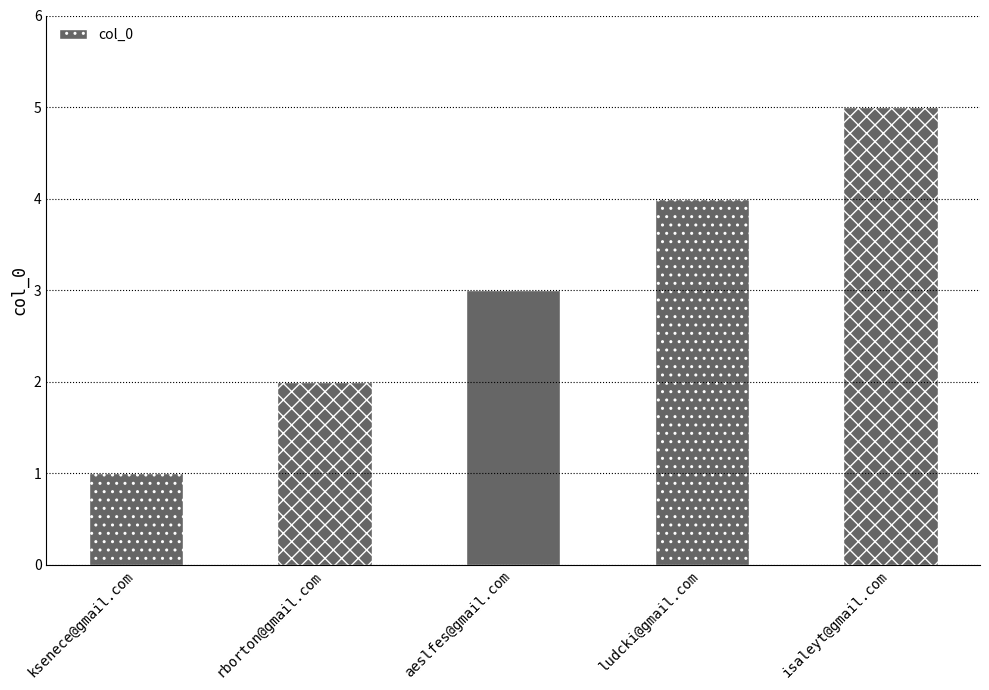

Is it true that the value at rborton@gmail.com is 1?

False